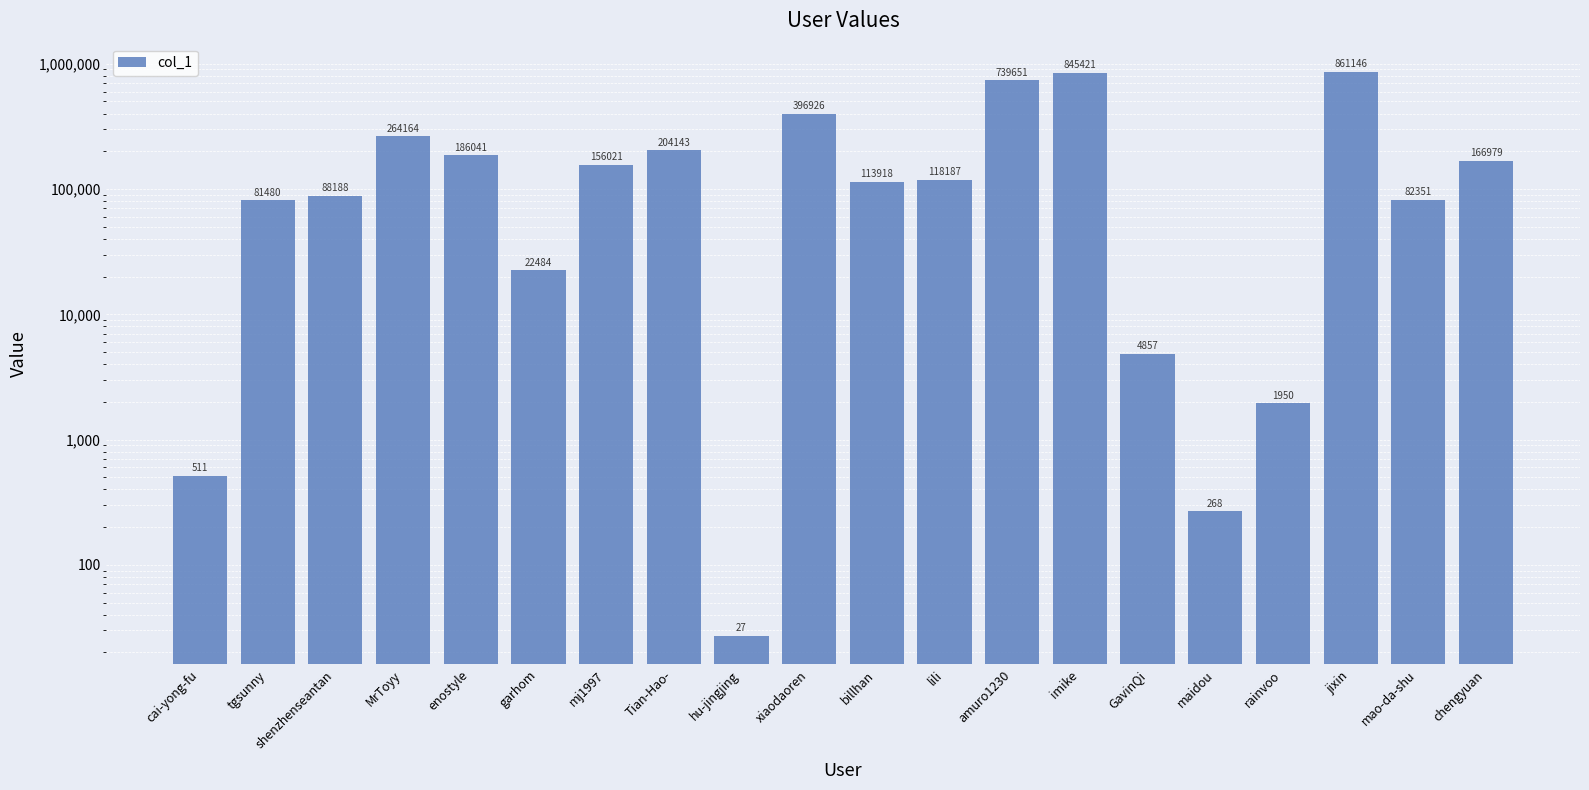

What is the change in value from tgsunny to lili?

+36707